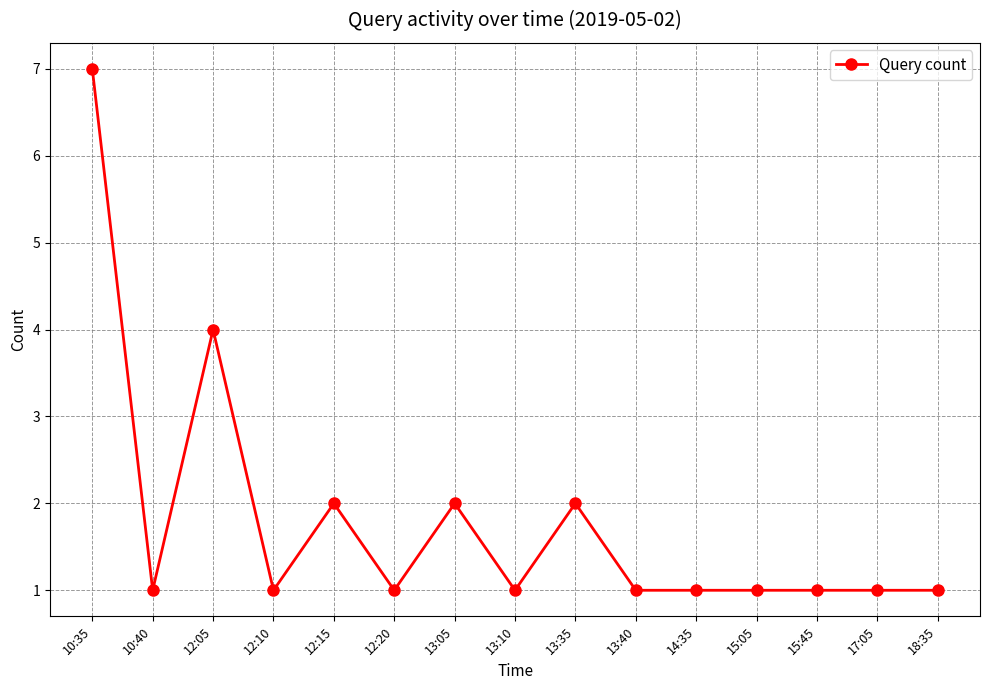

What position from the right is 13:05?

9